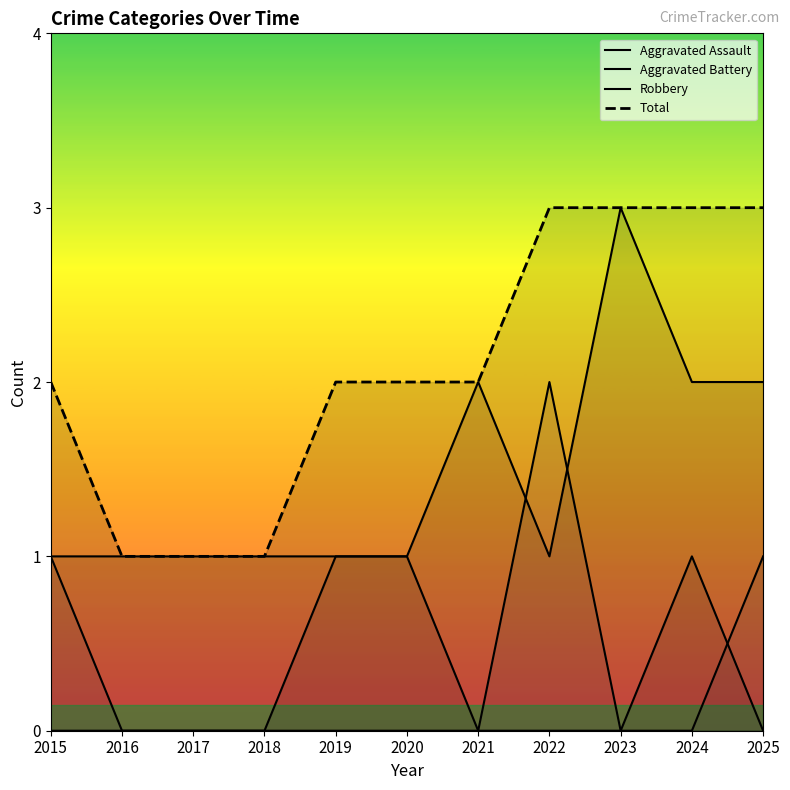

True or false: Aggravated Battery and Total cross at least once.

False